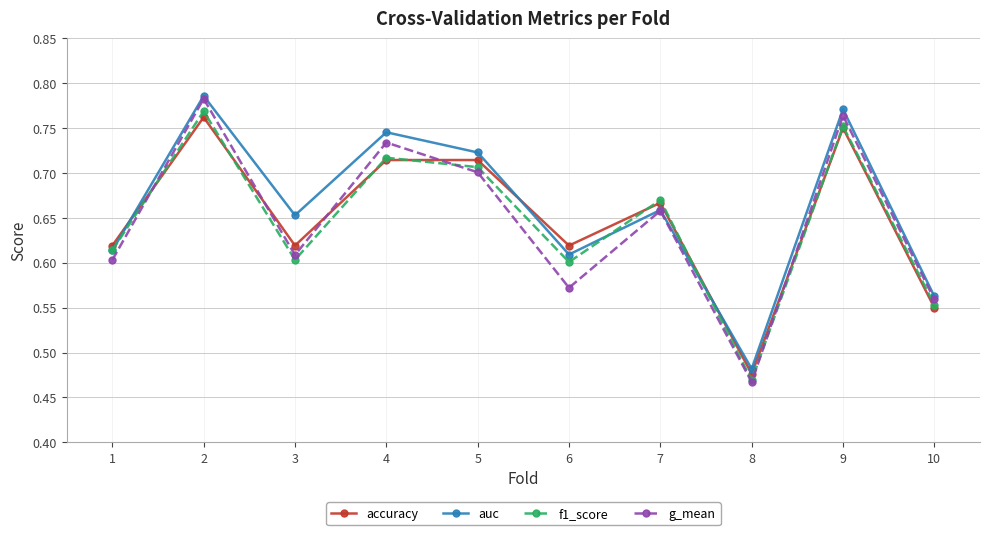

True or false: g_mean has a value of 0.7 at 4.

True